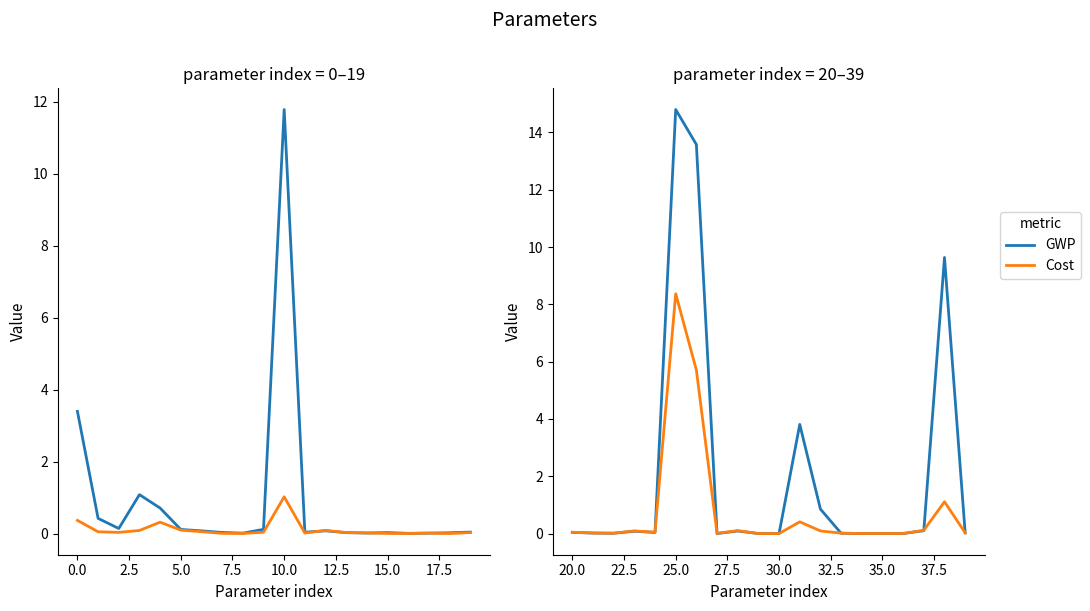

At how many categories does at least one series exceed 13?

2